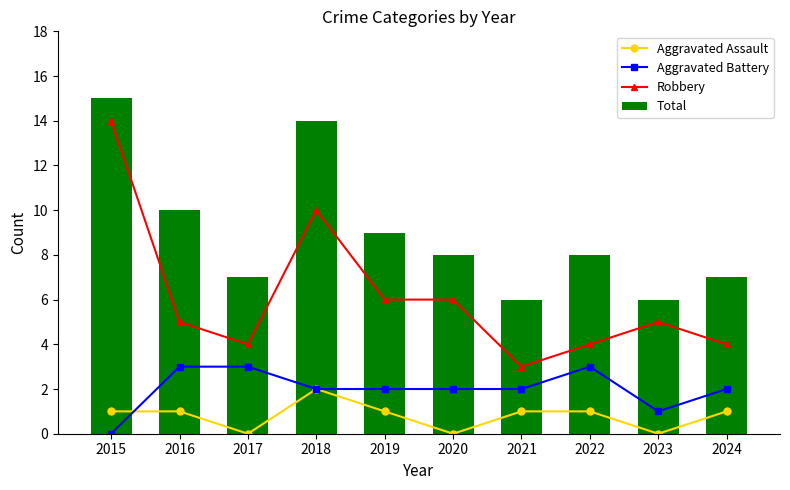

What is the difference between the second highest and second lowest values in the Total series?

8